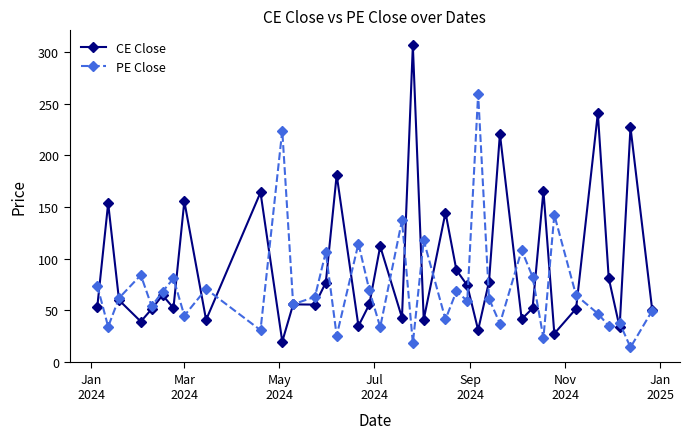

Rank the series by their average value, from highest to lowest.

CE Close, PE Close